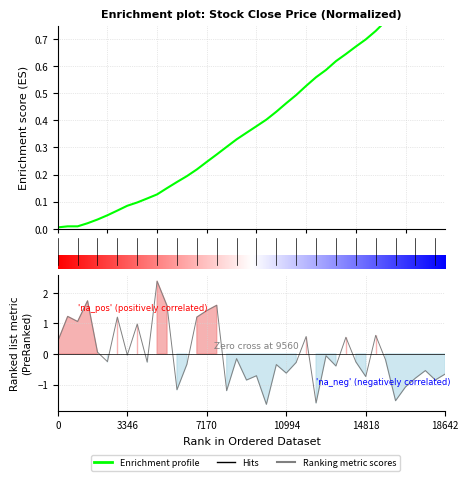

What position from the left is 29?

30